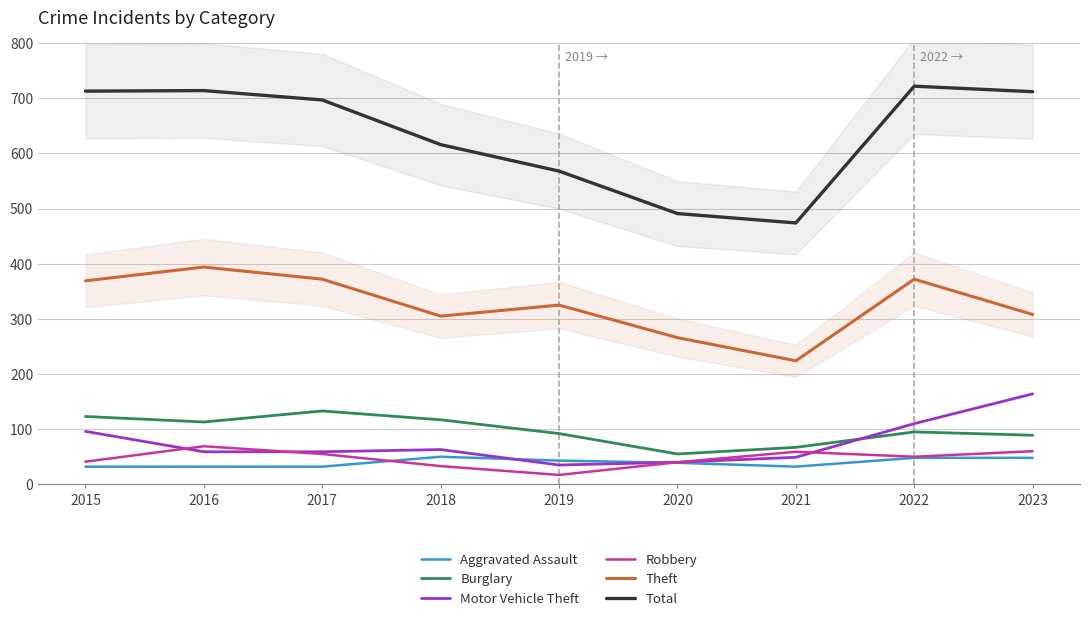

Does the chart display data point markers on the line(s)?

No